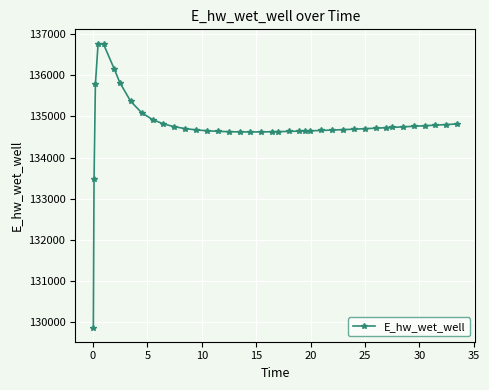

What is the smallest value displayed?

129869.1